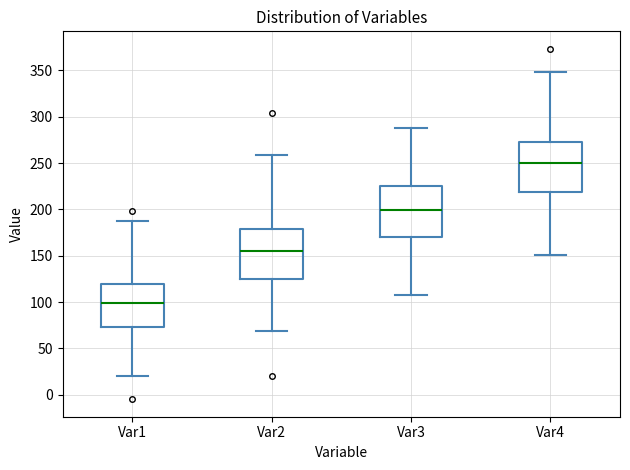

Which box has the lowest median line?

Var1